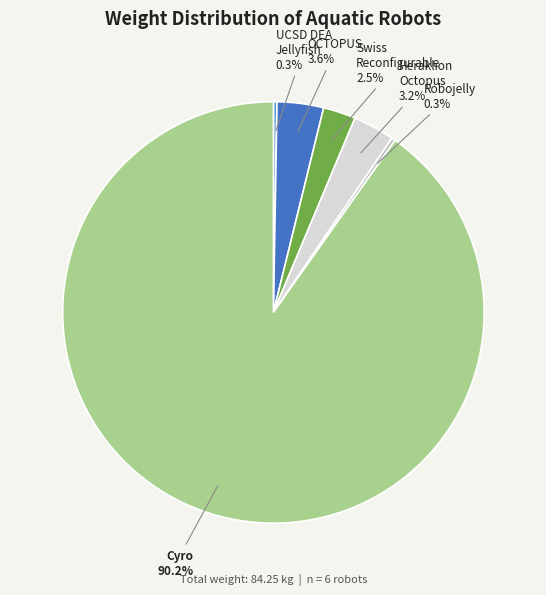

Is there a majority slice in this chart?

Yes